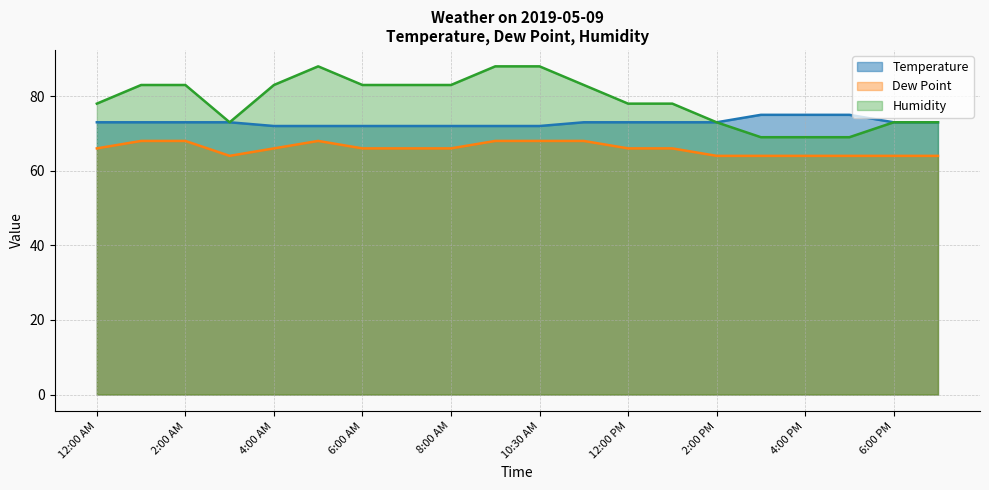

What value does the Humidity series have at 3:00 PM?

69